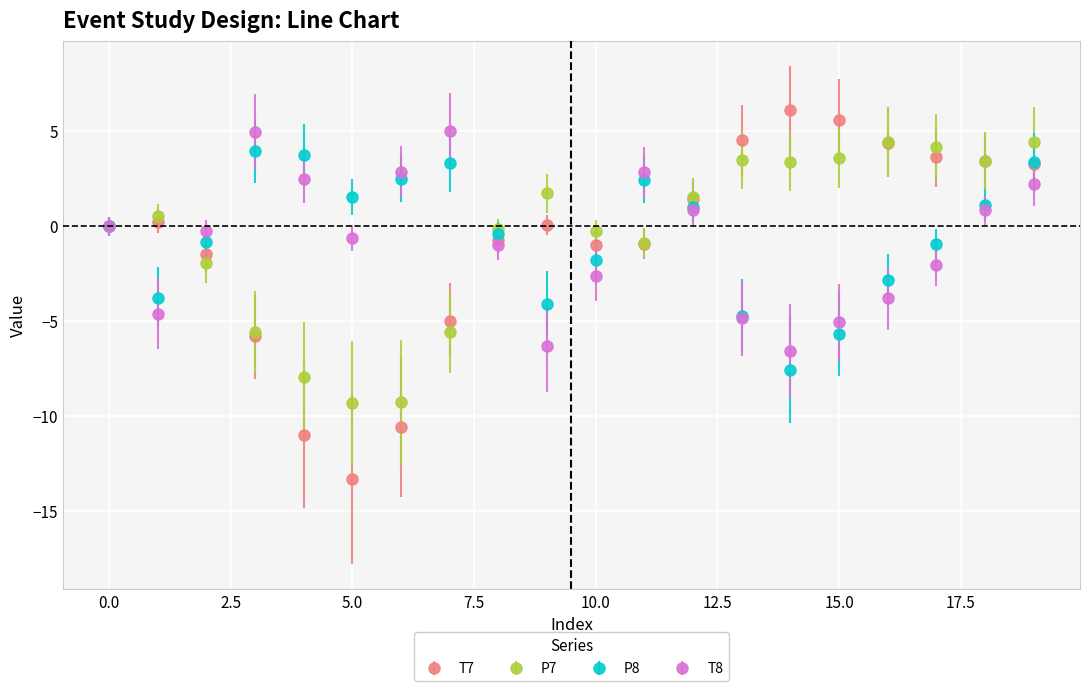

How many distinct data groups are displayed?

4